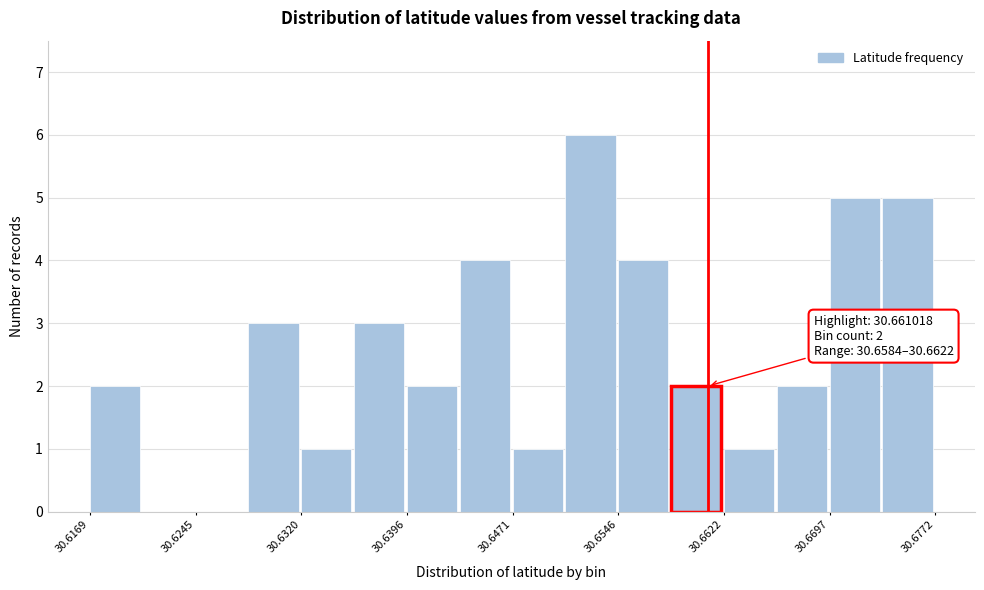

Read against the x-axis, roughly where is the centre of the tallest bar?

30.653